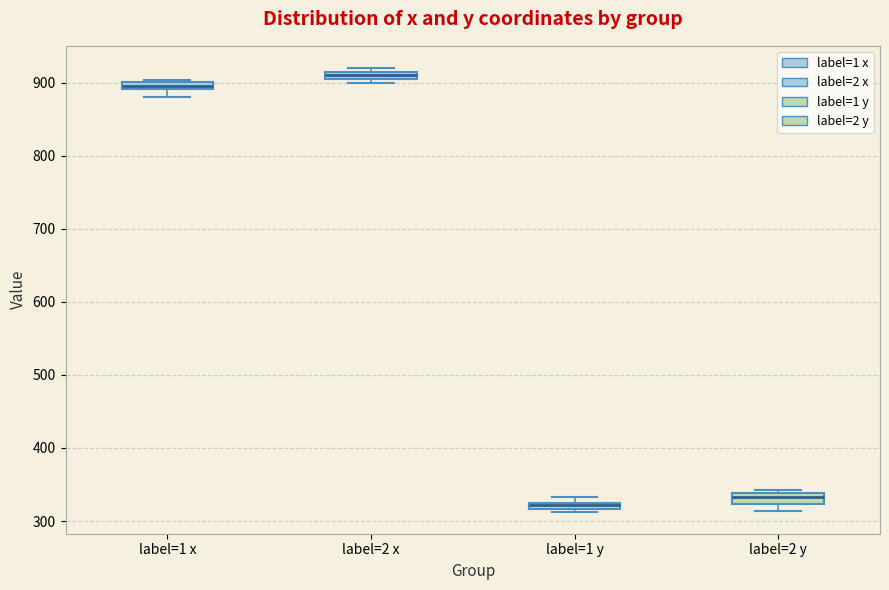

Where is the upper edge of the box for label=1 y on the y-axis? The values are not printed on the chart, so give them approximately, as read against the axis.

330